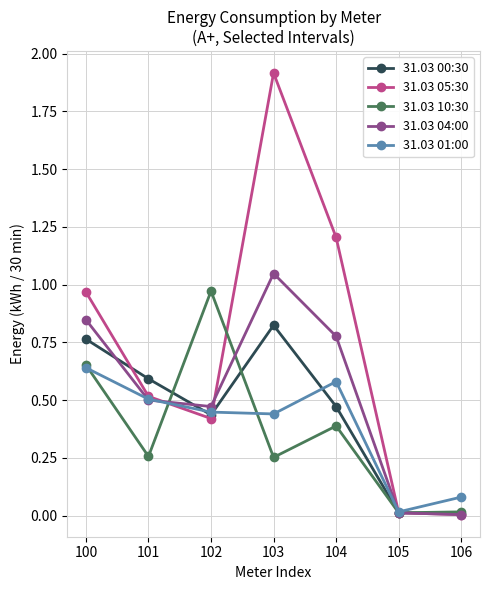

At how many categories does at least one series exceed 0?

7